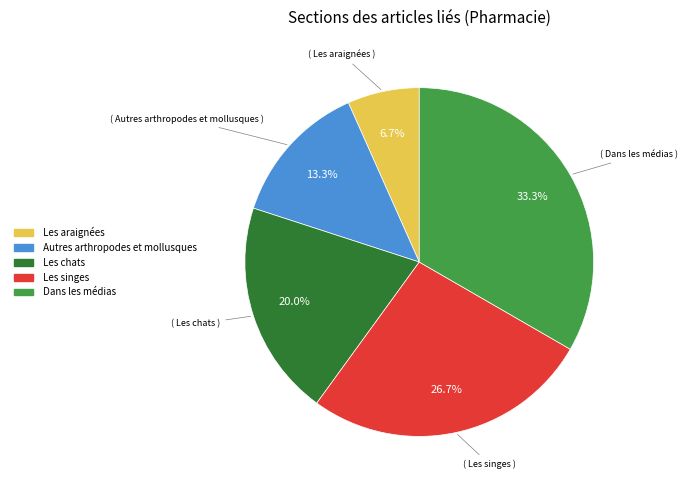

How many segments does this pie chart have?

5